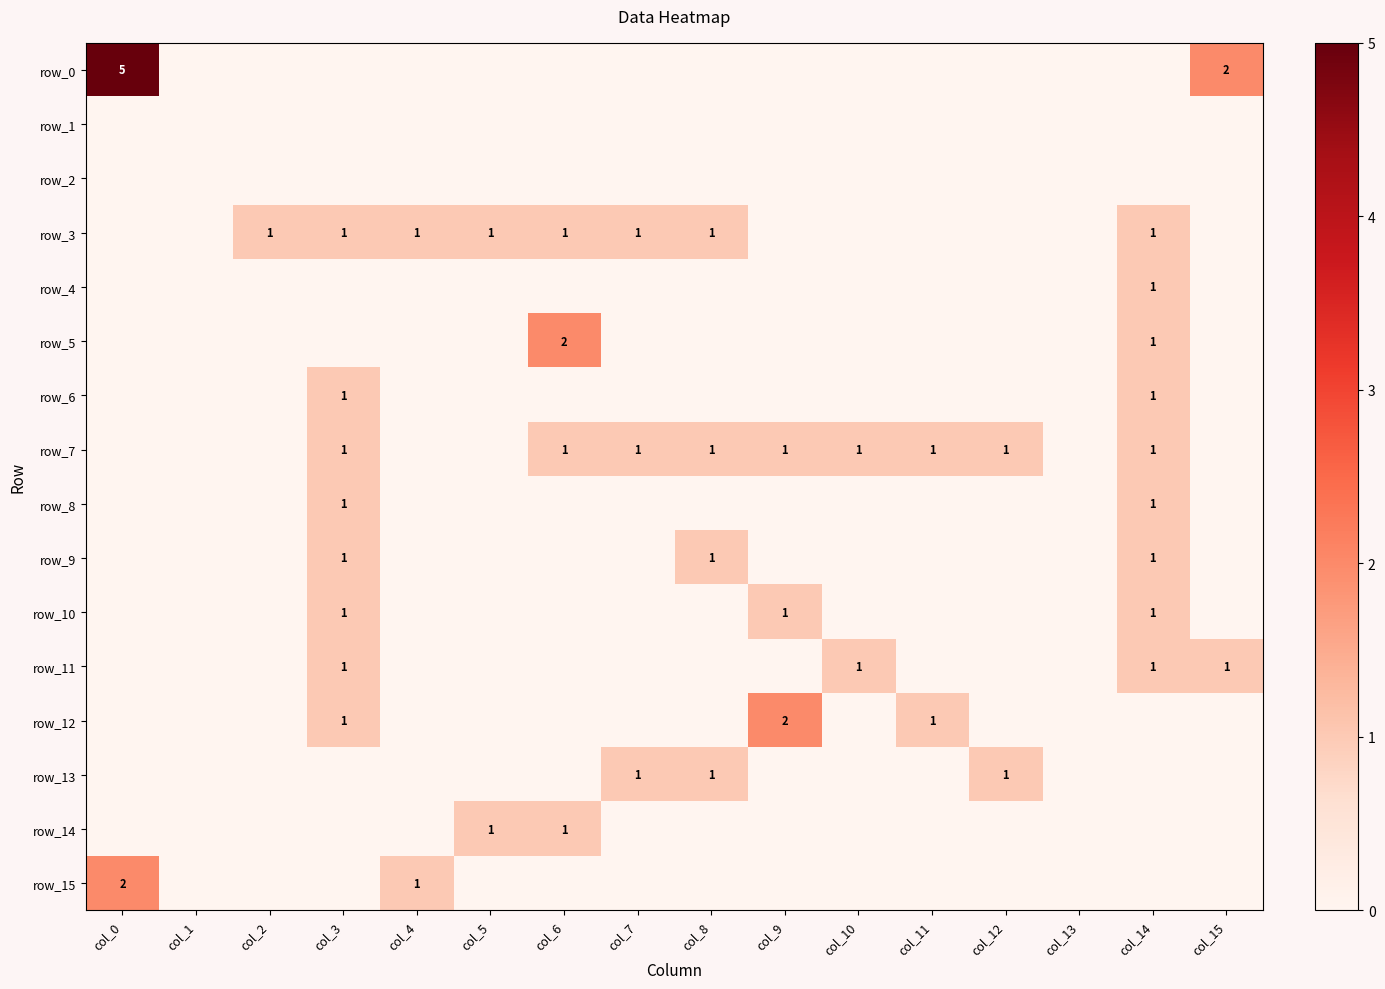

Which series changed the most between col_2 and col_5?

row_14